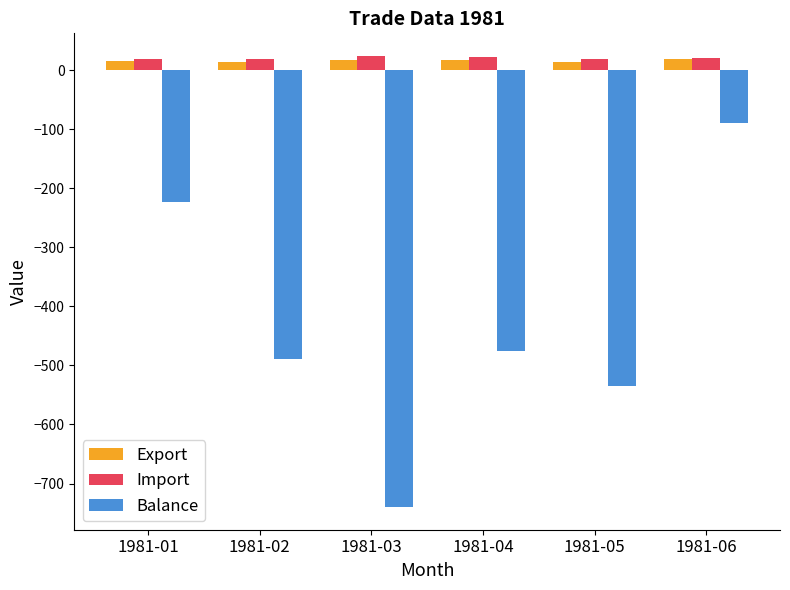

What is the sum of all Balance values?

-2552.0